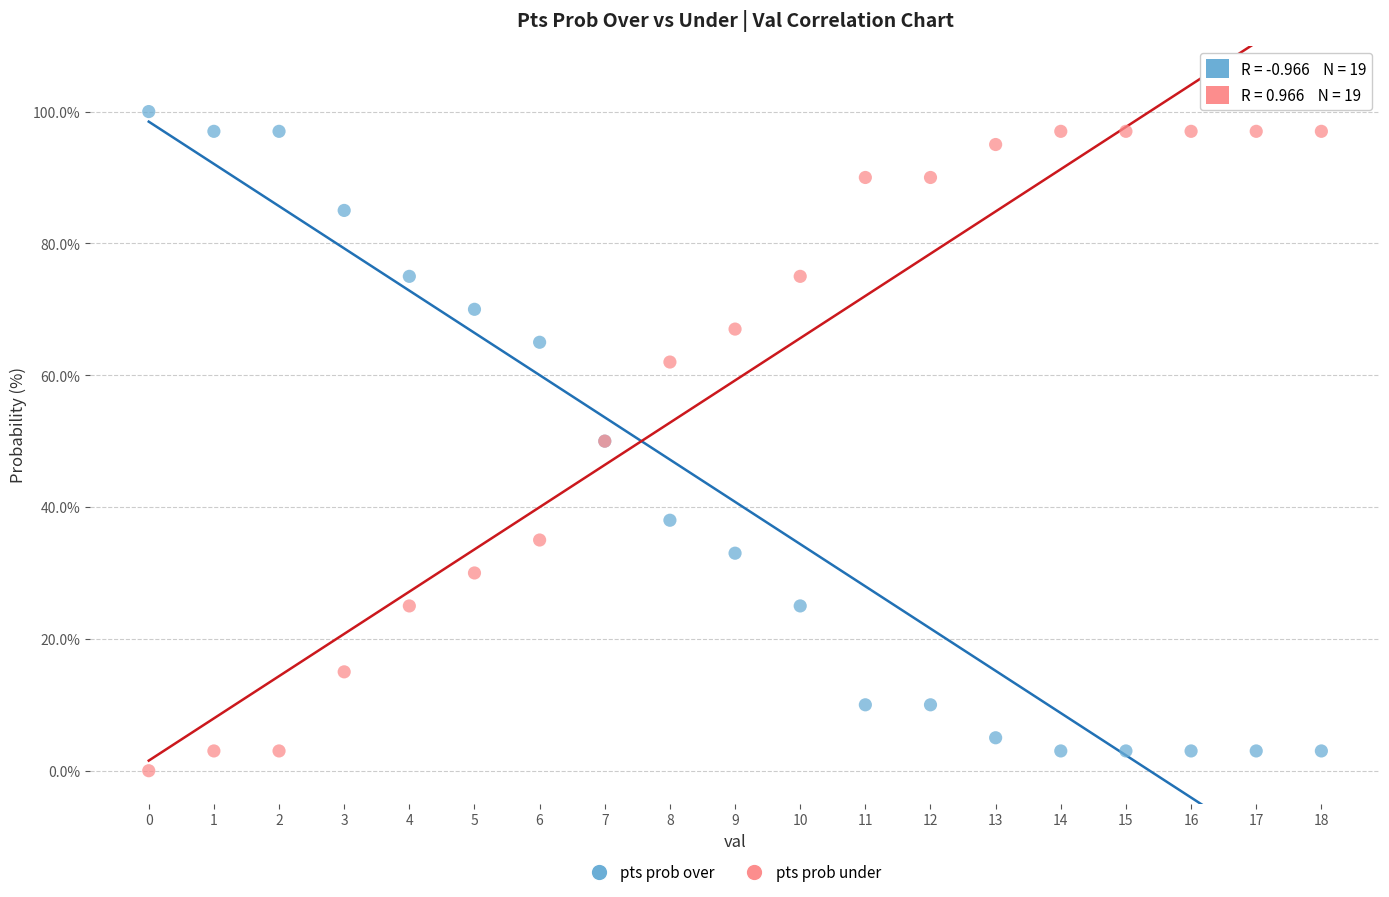

Which series contains the highest Y value?

pts prob over